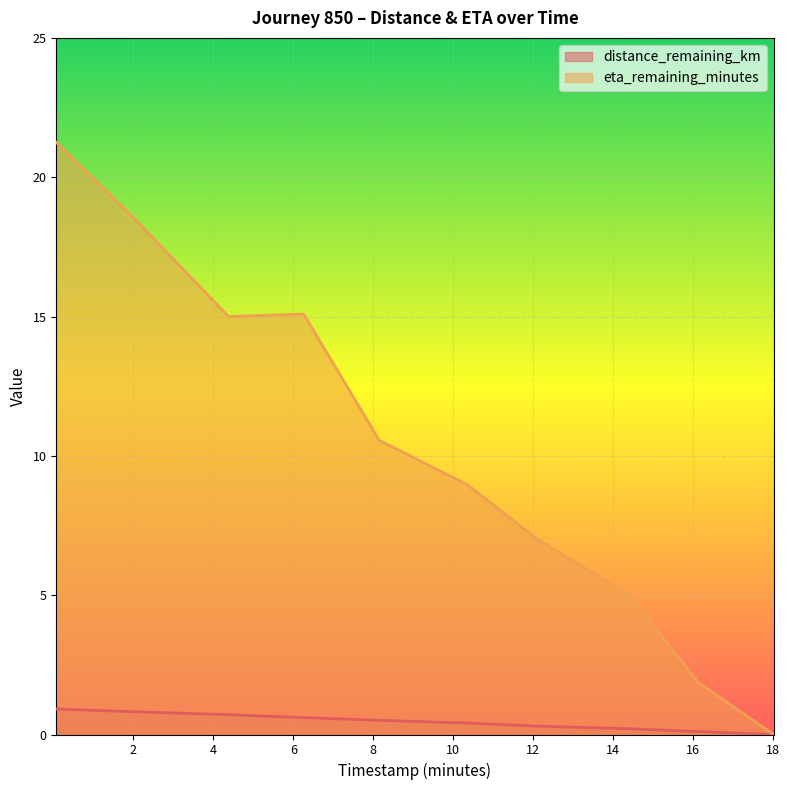

At 12.12, list the series in order from smallest to largest.

distance_remaining_km, eta_remaining_minutes